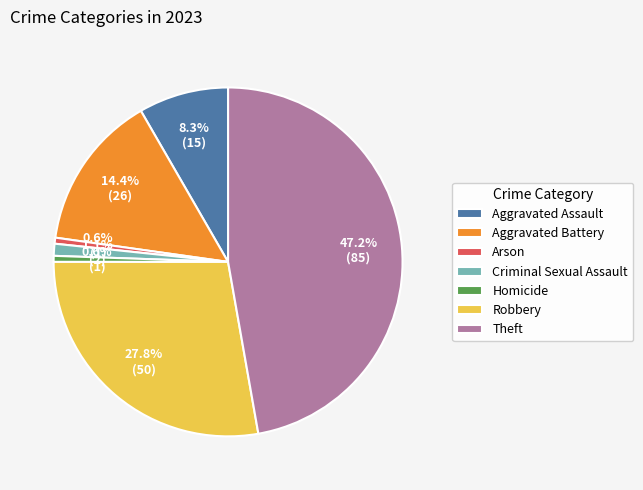

Combined, do Criminal Sexual Assault and Homicide account for over 50%?

No